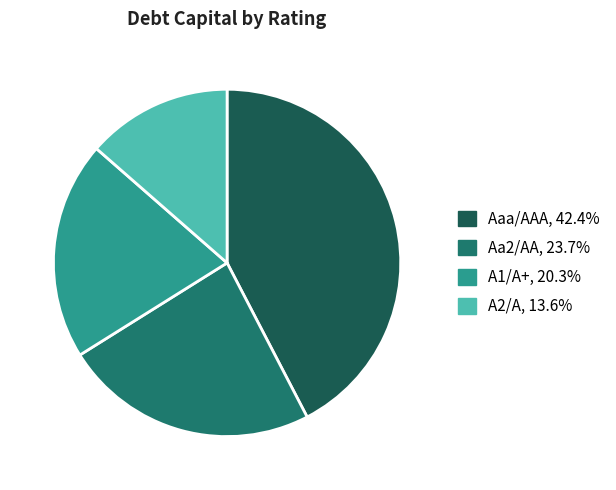

Is the sum of A2/A, 13.6% and Aaa/AAA, 42.4% greater than half?

Yes